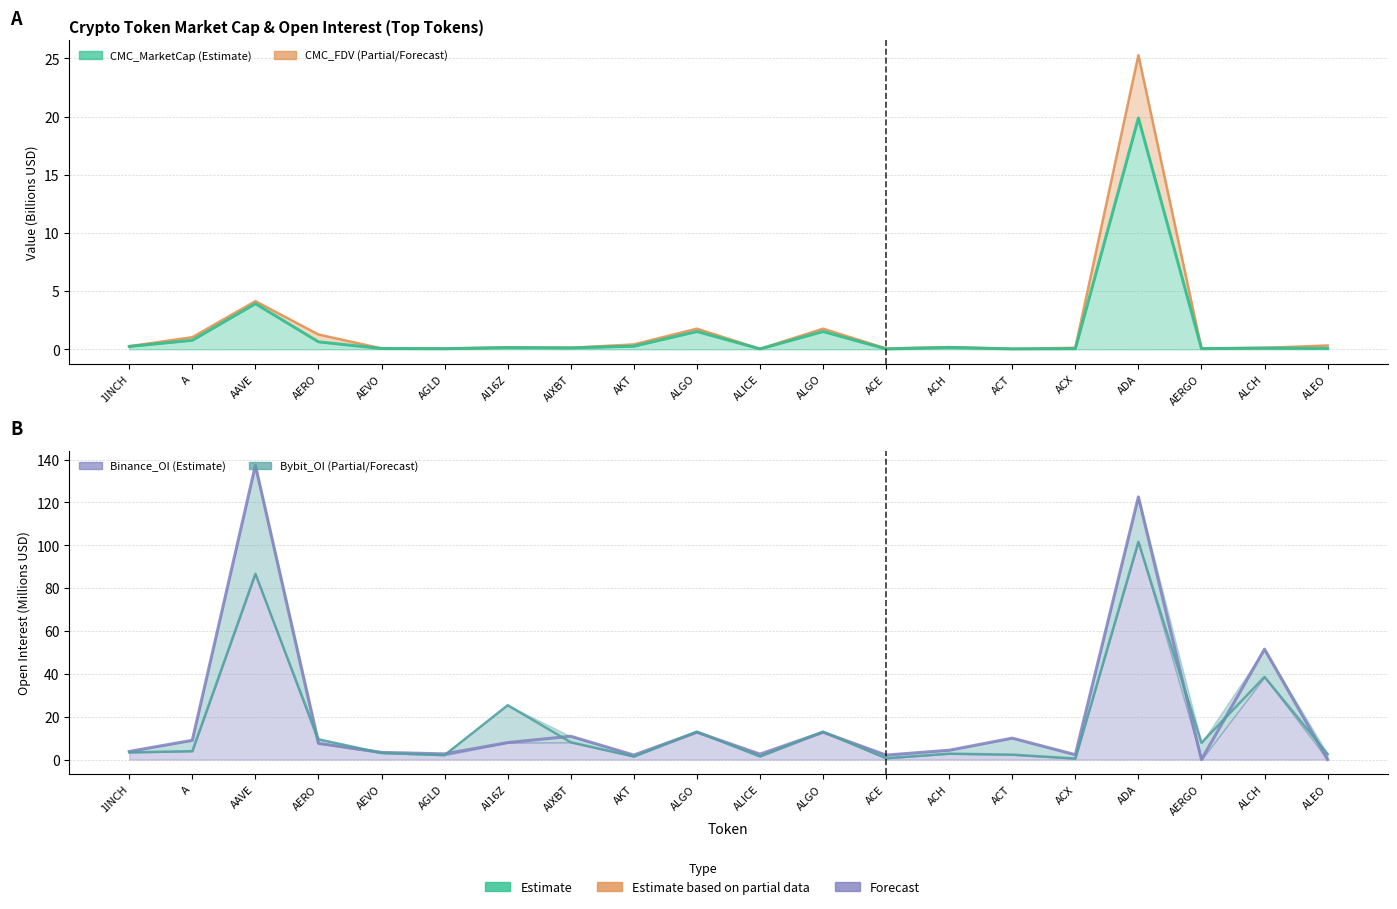

True or false: CMC_MarketCap and CMC_FDV intersect in this chart.

False